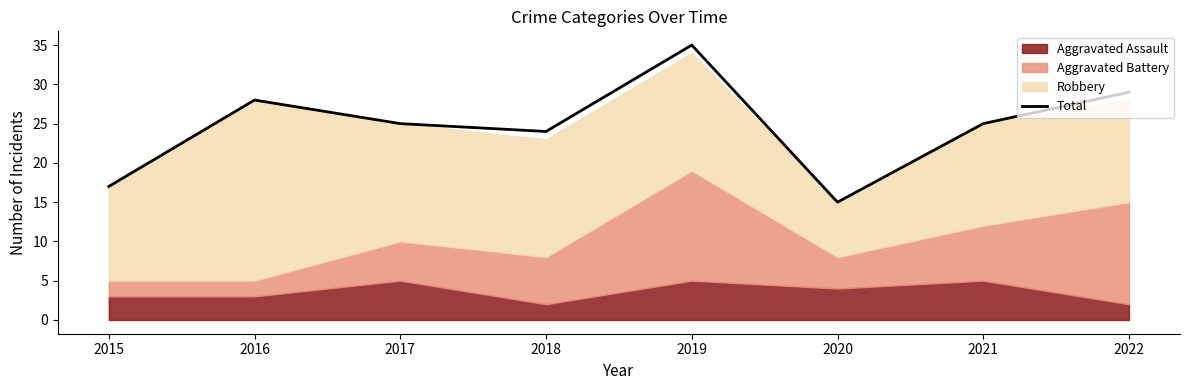

What is the difference between the values at 2017 and 2020?

10